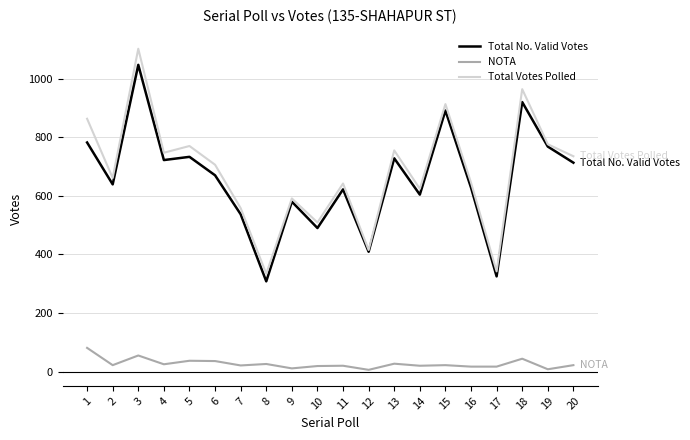

List the series in order of their peak value, lowest first.

NOTA, Total No. Valid Votes, Total Votes Polled